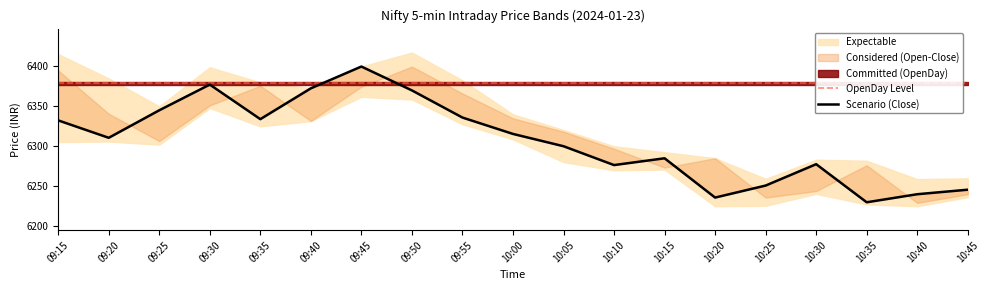

List the labels in order of Close value, largest first.

09:45, 09:30, 09:40, 09:50, 09:25, 09:55, 09:35, 09:15, 10:00, 09:20, 10:05, 10:15, 10:30, 10:10, 10:25, 10:45, 10:40, 10:20, 10:35